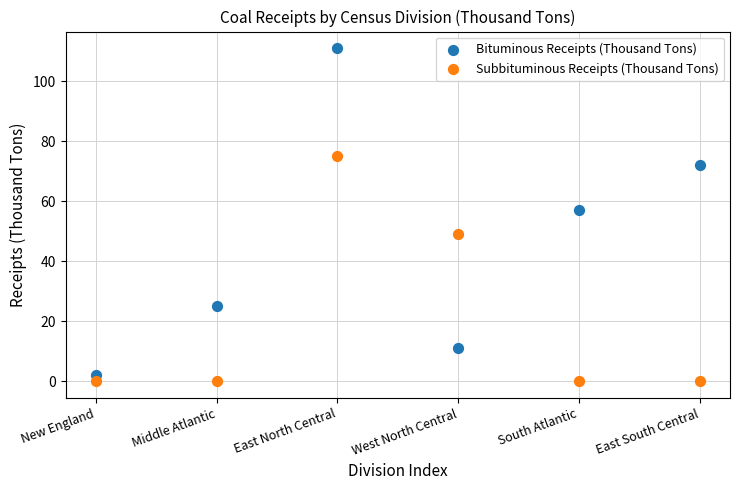

Across all series, what Y value is closest to 55?

57